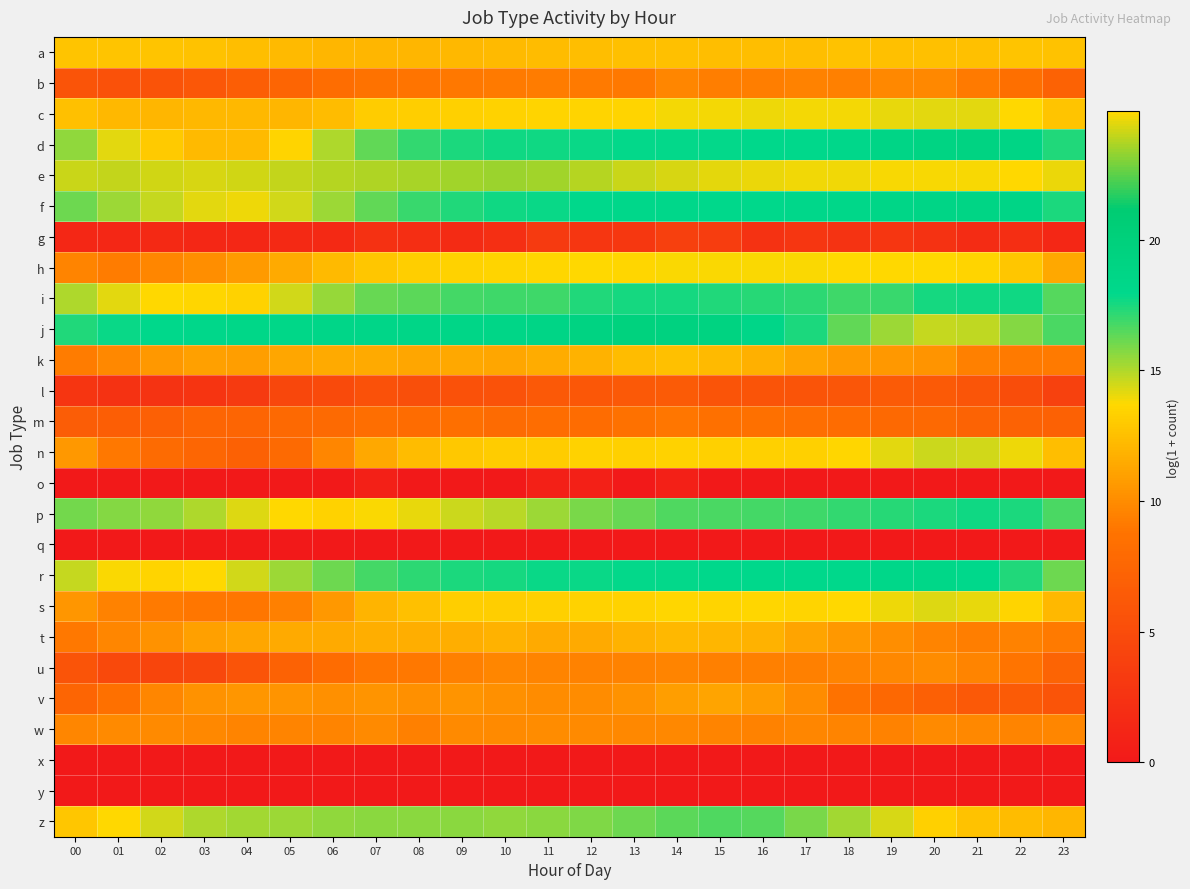

Between 12 and 17, which series saw the biggest shift?

j